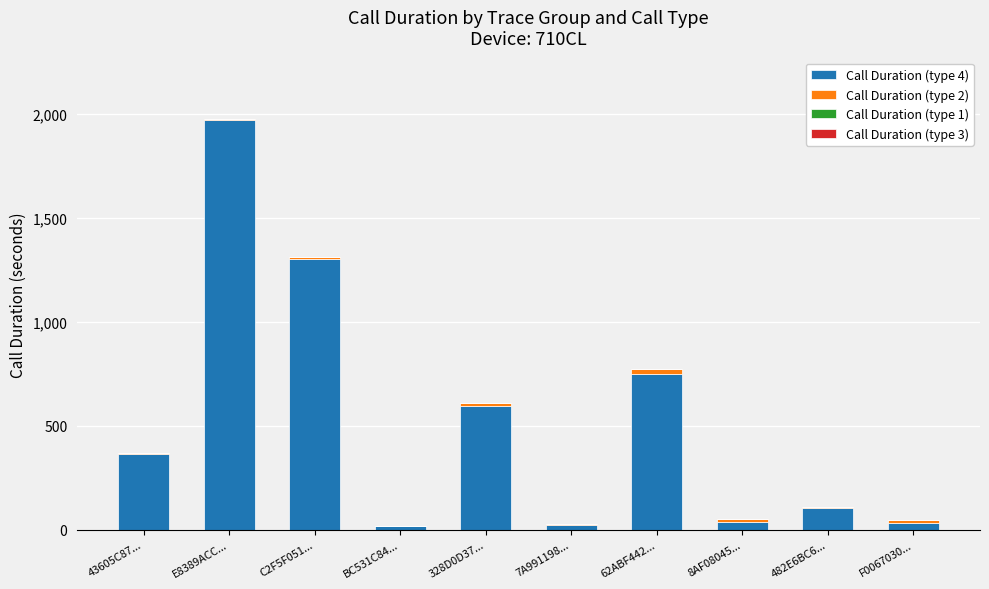

The value of Call Duration (type 4) at 62ABF442... is 464. True or false?

False